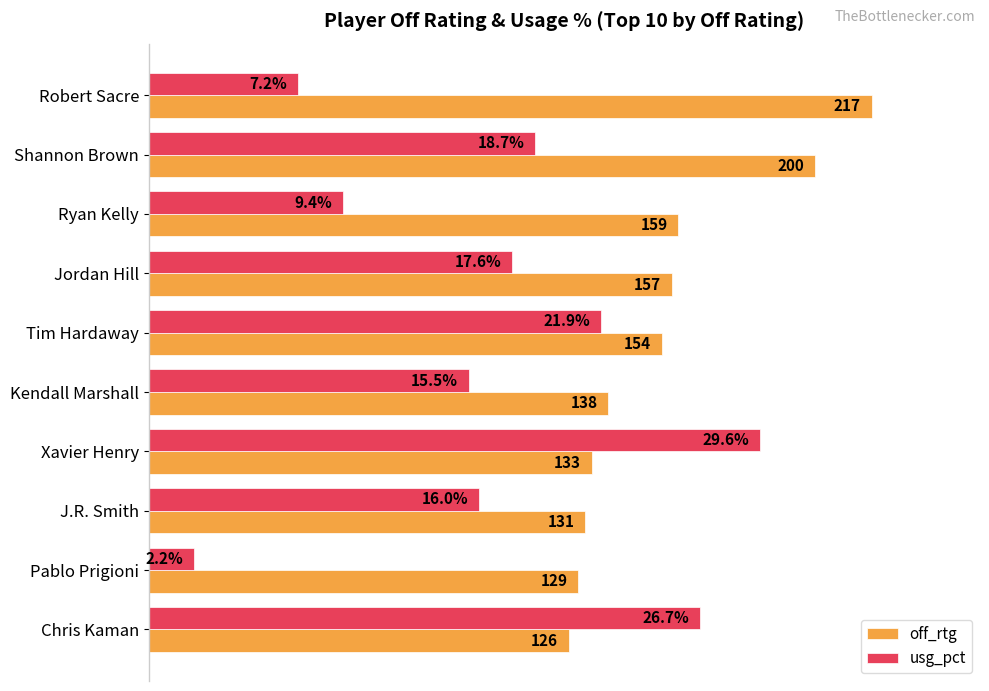

What are all the series names shown in the legend?

off_rtg, usg_pct